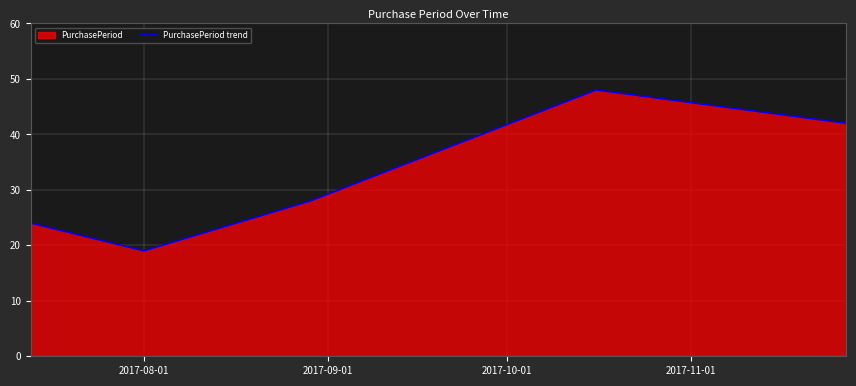

What is the average value?

32